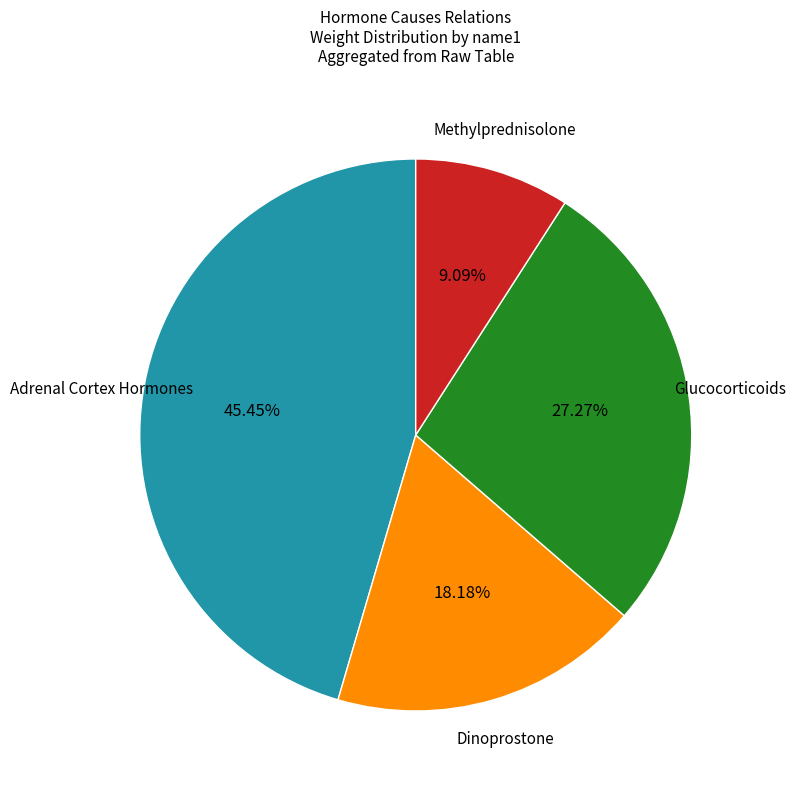

Does any single category account for the majority?

No